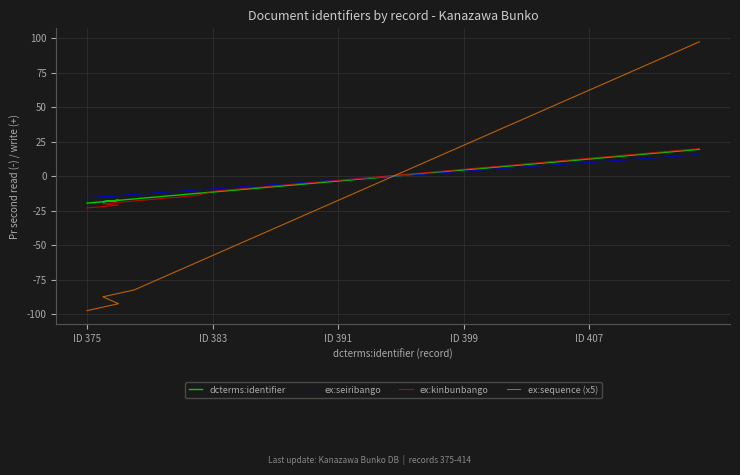

How many positive values does the ex:seiribango series have?

20